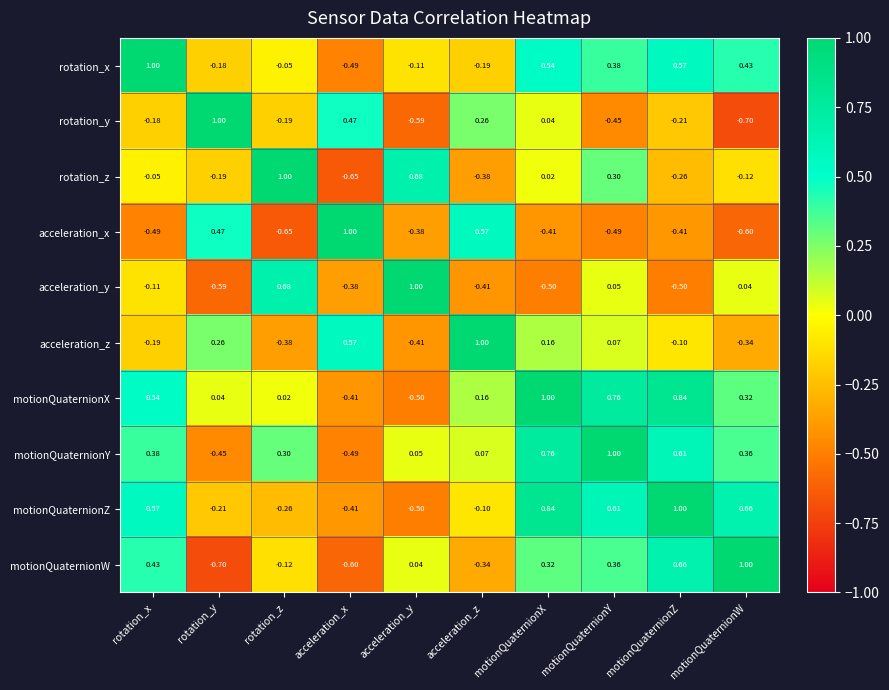

At motionQuaternionZ, list the series in order from largest to smallest.

motionQuaternionZ, motionQuaternionX, motionQuaternionW, motionQuaternionY, rotation_x, acceleration_z, rotation_y, rotation_z, acceleration_x, acceleration_y